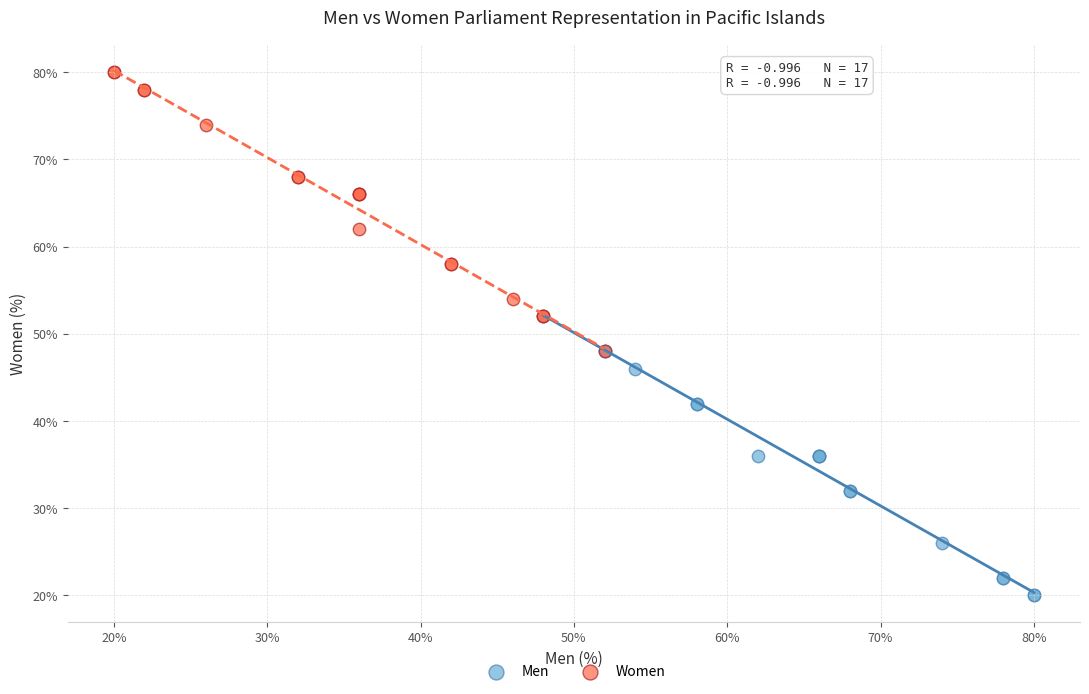

Which series contains the lowest Y value?

Men